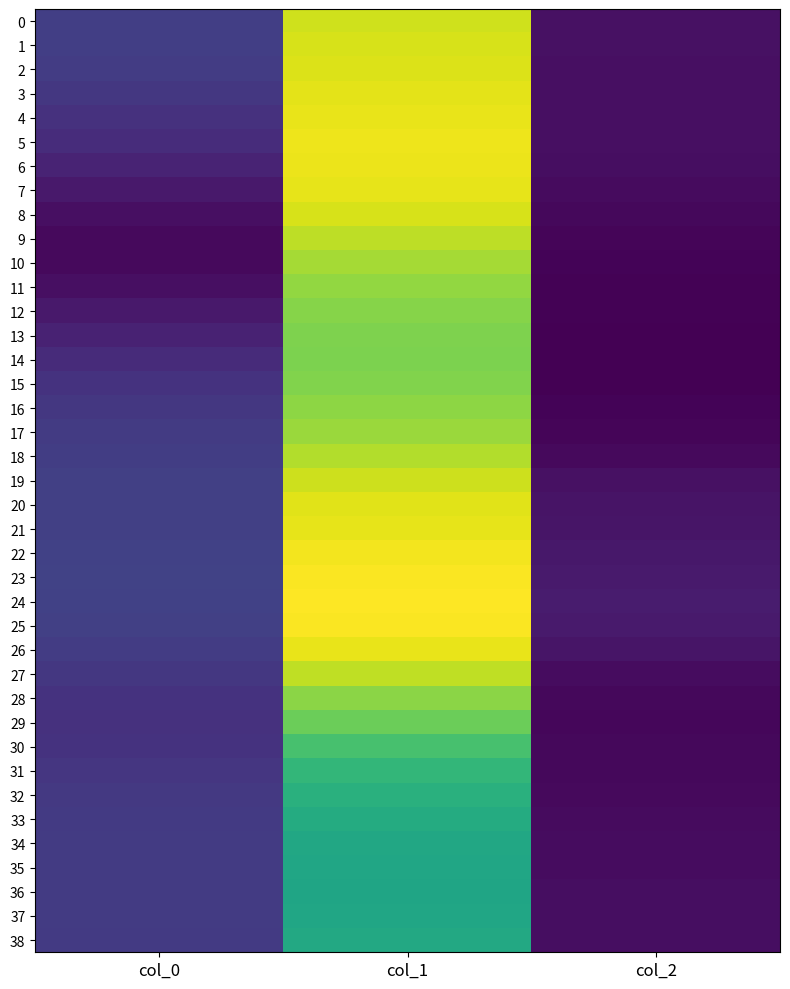

Which category has the lowest value across all series?

col_2